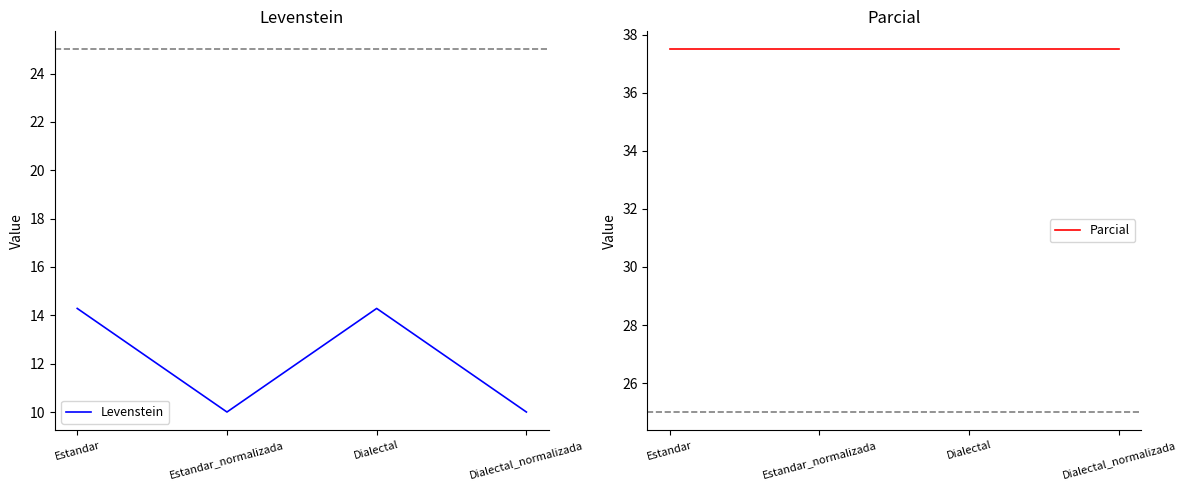

Reading left to right, list all the values displayed in this chart.

Levenstein: Estandar=14.3	Estandar_normalizada=10.0	Dialectal=14.3	Dialectal_normalizada=10.0
Parcial: Estandar=37.5	Estandar_normalizada=37.5	Dialectal=37.5	Dialectal_normalizada=37.5